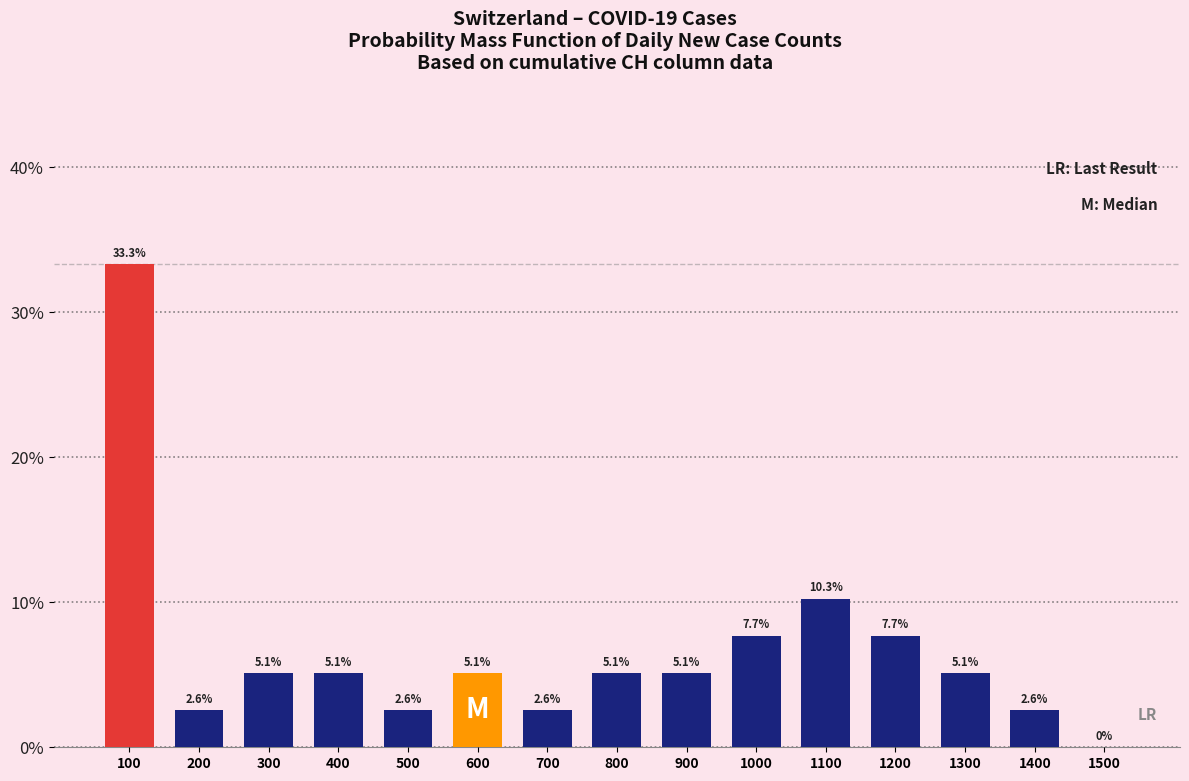

Reading left to right, what are all the values shown in this chart?

100=33.3	200=2.6	300=5.1	400=5.1	500=2.6	600=5.1	700=2.6	800=5.1	900=5.1	1000=7.7	1100=10.3	1200=7.7	1300=5.1	1400=2.6	1500=0.0